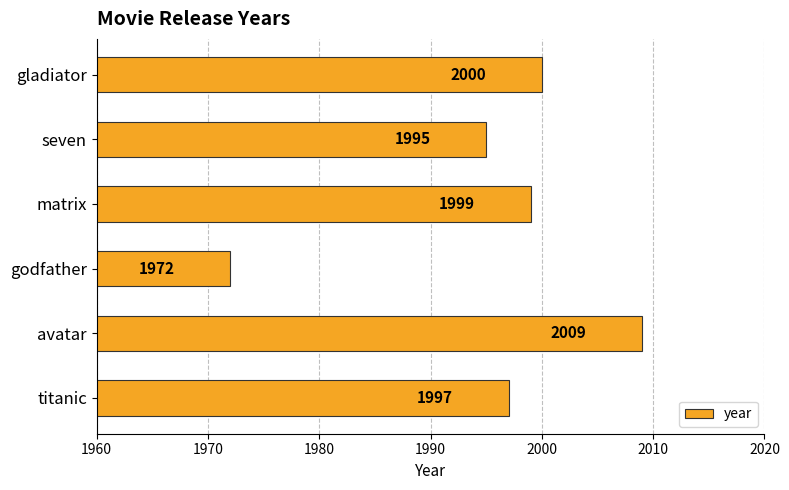

How many bars are there in total?

6